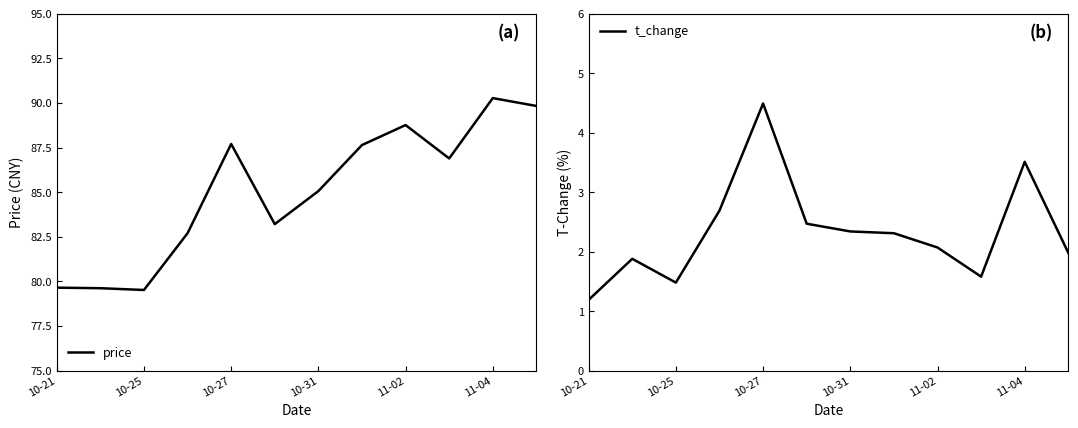

True or false: t_change has a value of 2.1 at 9.

False